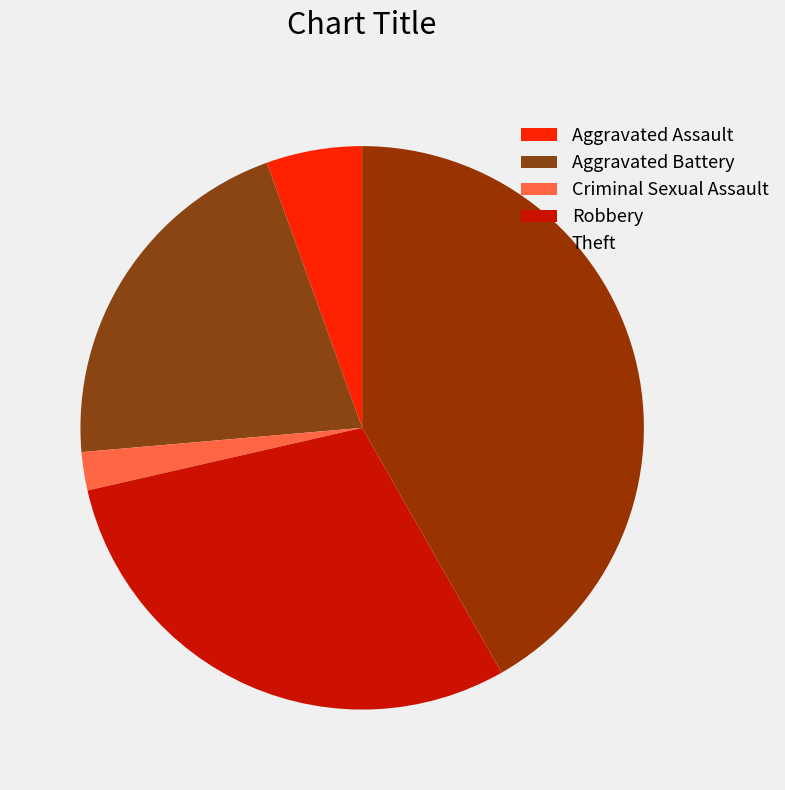

Rank the categories by value from highest to lowest.

Theft, Robbery, Aggravated Battery, Aggravated Assault, Criminal Sexual Assault